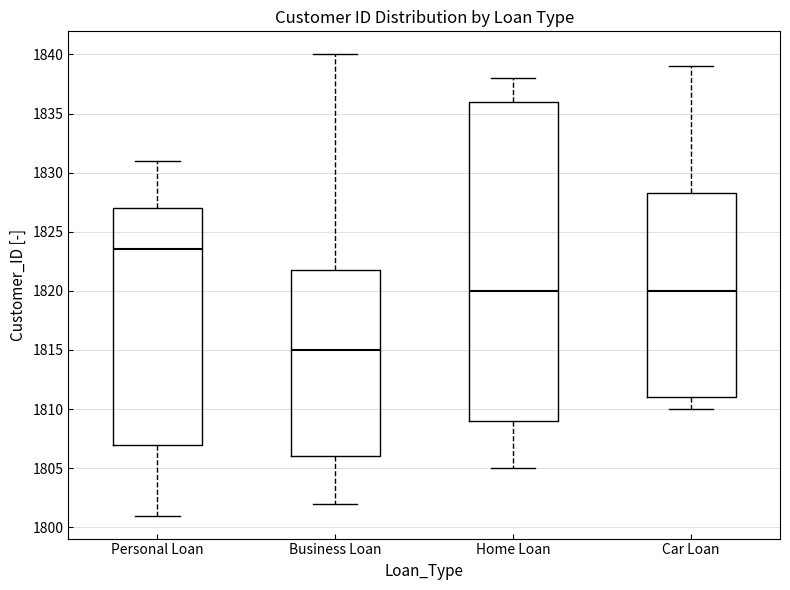

Which box's median line is the highest?

Personal Loan